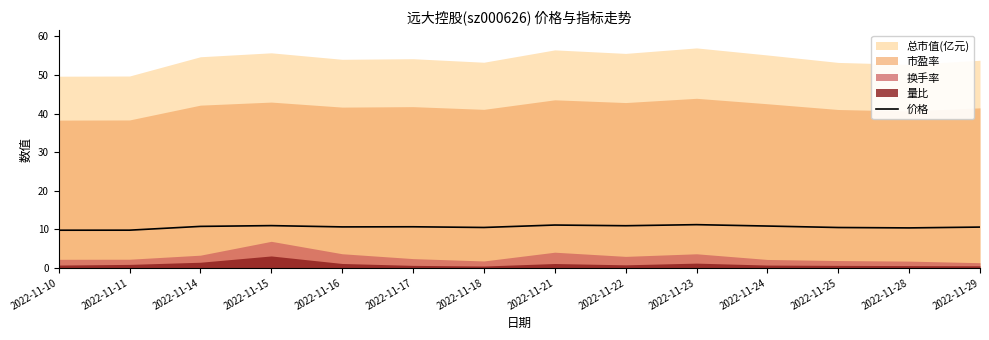

What is the difference between the second highest and second lowest values?

1.3